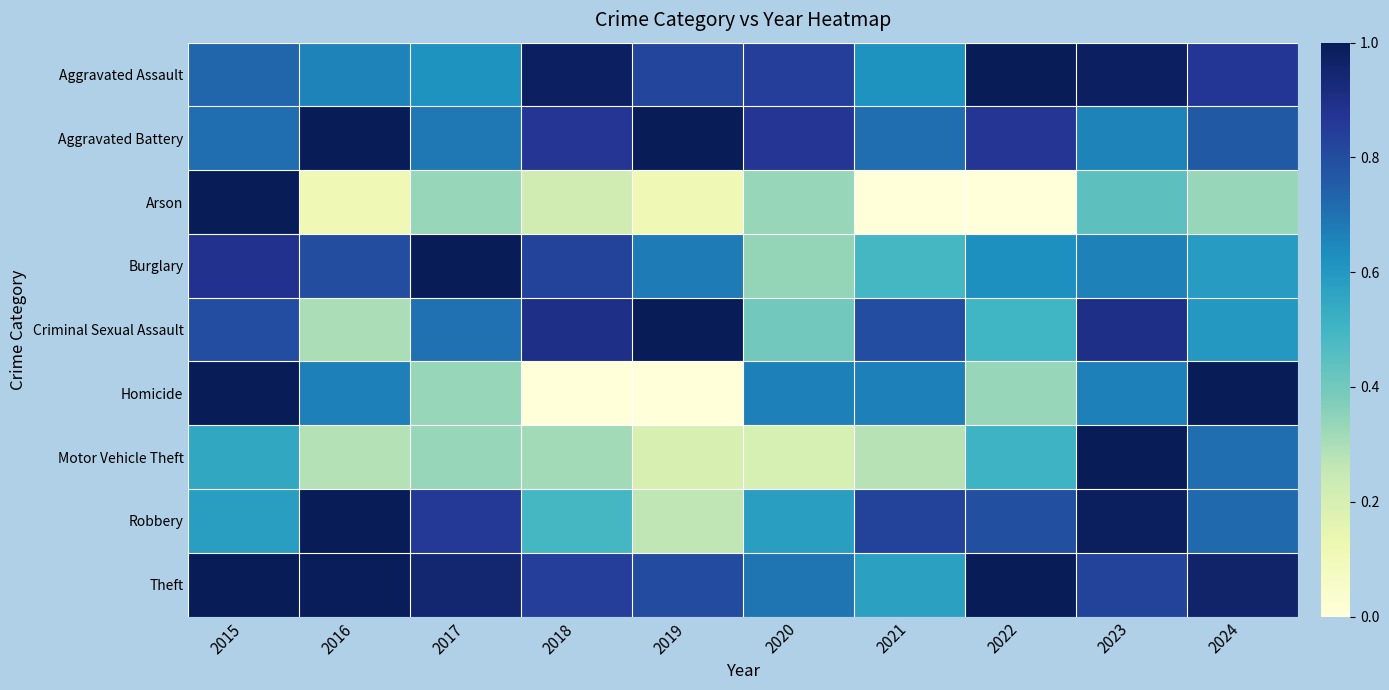

At how many categories does at least one series exceed 0?

10